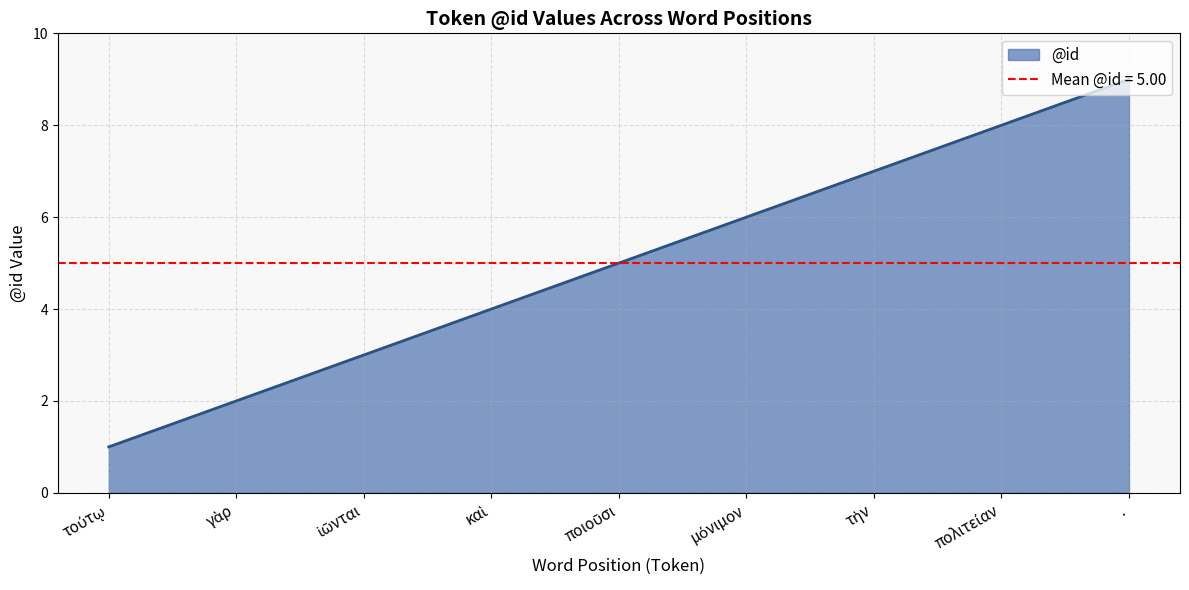

Reading right to left, list all the values displayed in this chart.

.=9	πολιτείαν=8	τὴν=7	μόνιμον=6	ποιοῦσι=5	καὶ=4	ἰῶνται=3	γὰρ=2	τούτῳ=1